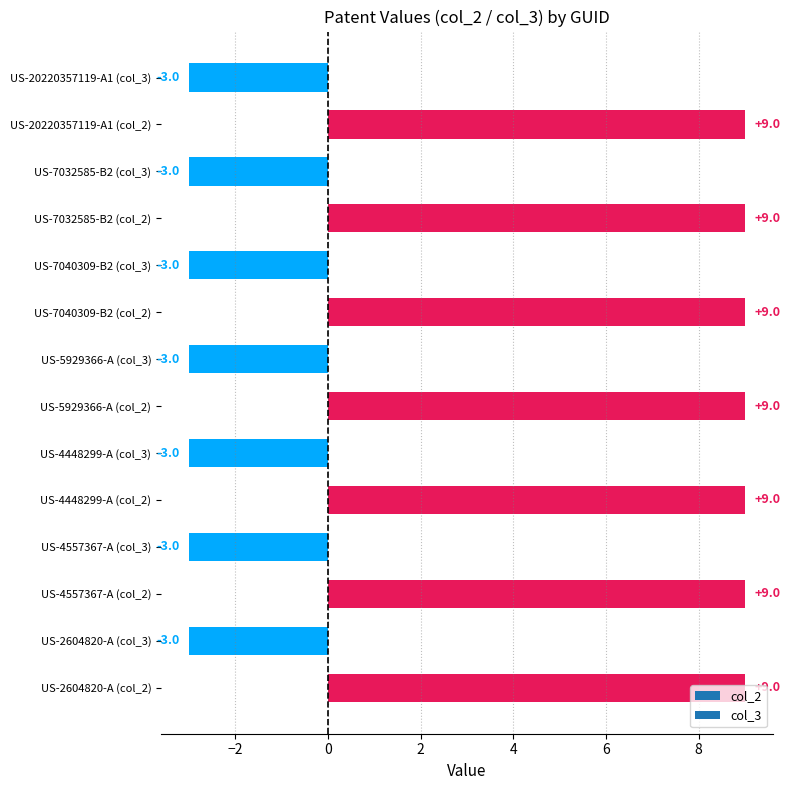

What is the sum of all values?

42